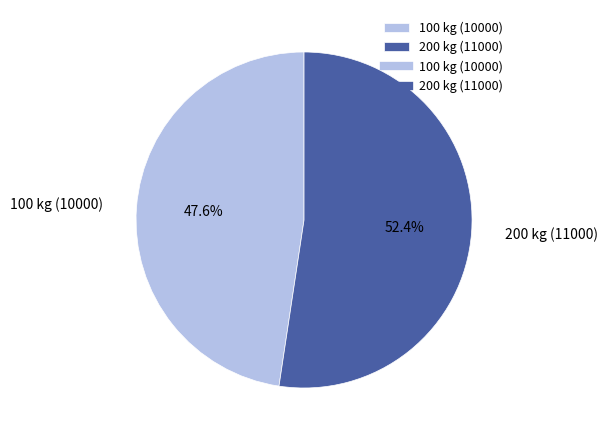

Does any single category account for the majority?

Yes